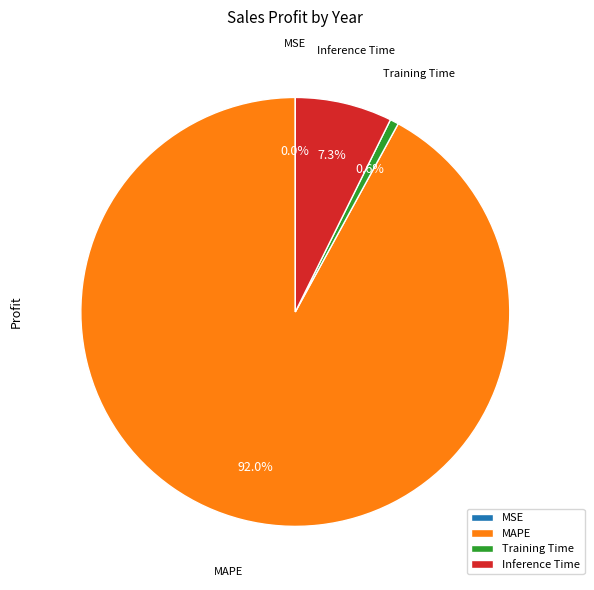

To the nearest percent, what percentage of the pie is Inference Time?

7%